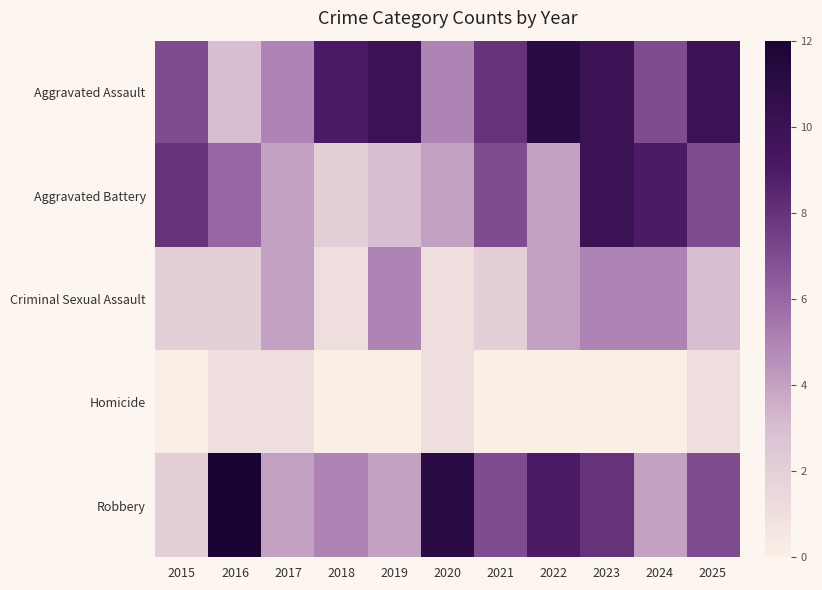

Reading left to right, what are all the values shown in this chart?

Aggravated Assault: 2015=7	2016=3	2017=5	2018=9	2019=10	2020=5	2021=8	2022=11	2023=10	2024=7	2025=10
Aggravated Battery: 2015=8	2016=6	2017=4	2018=2	2019=3	2020=4	2021=7	2022=4	2023=10	2024=9	2025=7
Criminal Sexual Assault: 2015=2	2016=2	2017=4	2018=1	2019=5	2020=1	2021=2	2022=4	2023=5	2024=5	2025=3
Homicide: 2015=0	2016=1	2017=1	2018=0	2019=0	2020=1	2021=0	2022=0	2023=0	2024=0	2025=1
Robbery: 2015=2	2016=12	2017=4	2018=5	2019=4	2020=11	2021=7	2022=9	2023=8	2024=4	2025=7